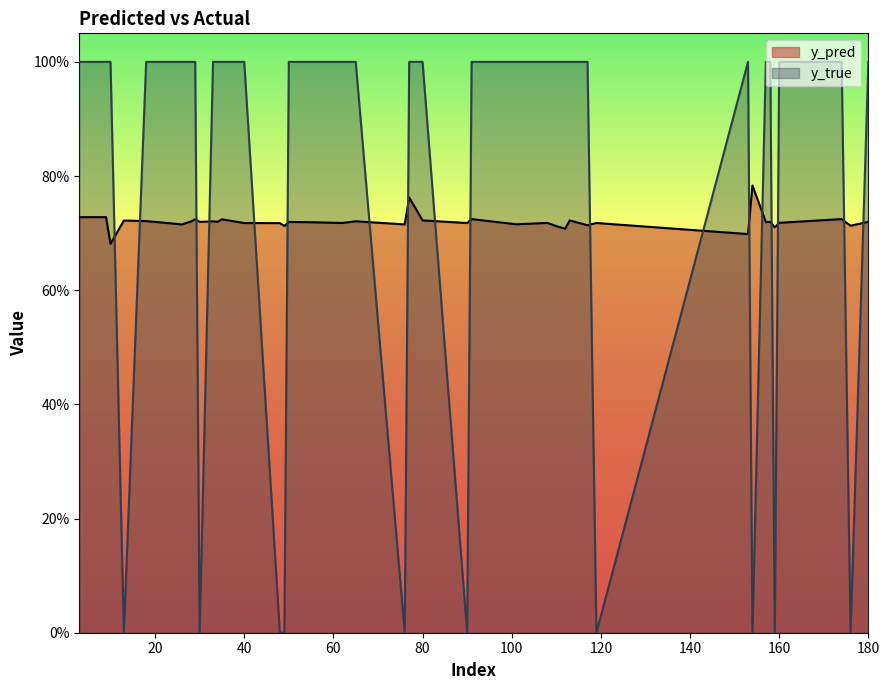

What position from the right is 29?

18